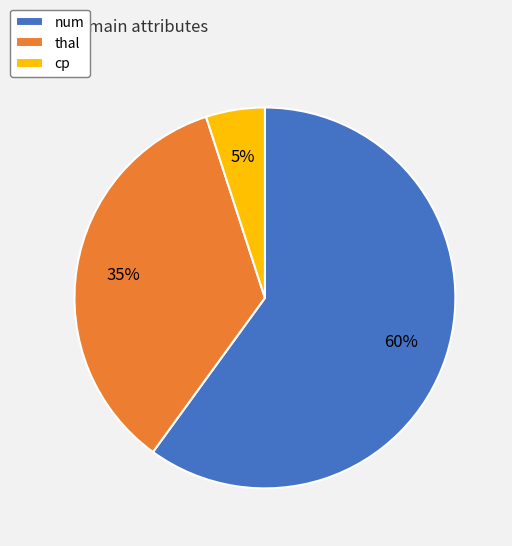

The num slice represents 70% of the pie. True or false?

False